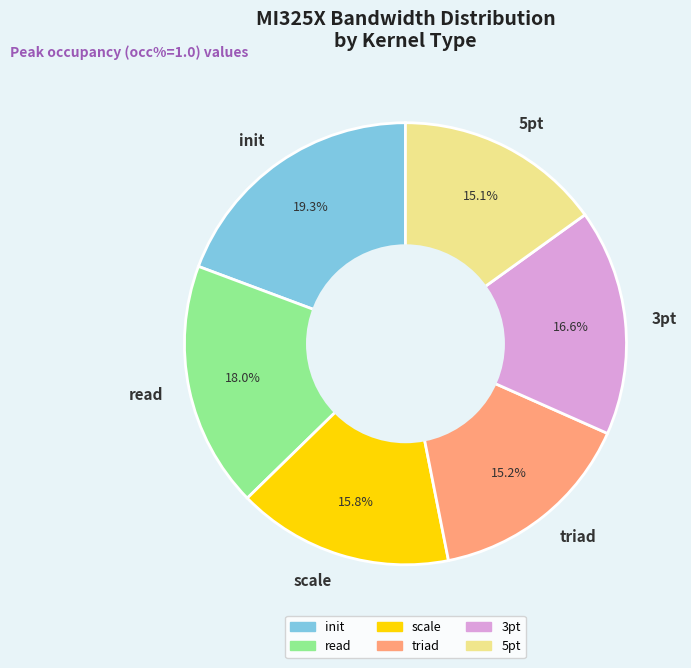

What portion of the pie excludes scale?

84.2%